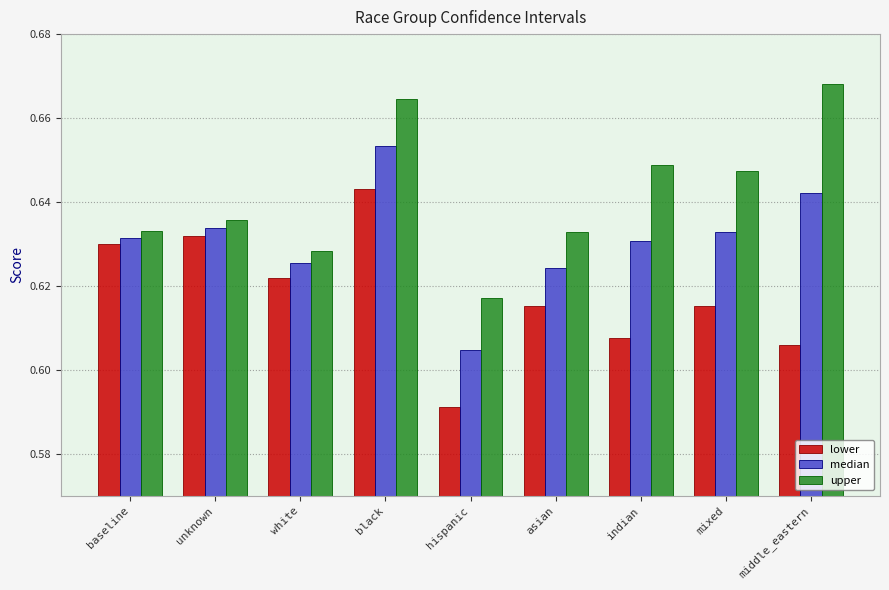

List the series in order of their peak value, highest first.

upper, median, lower